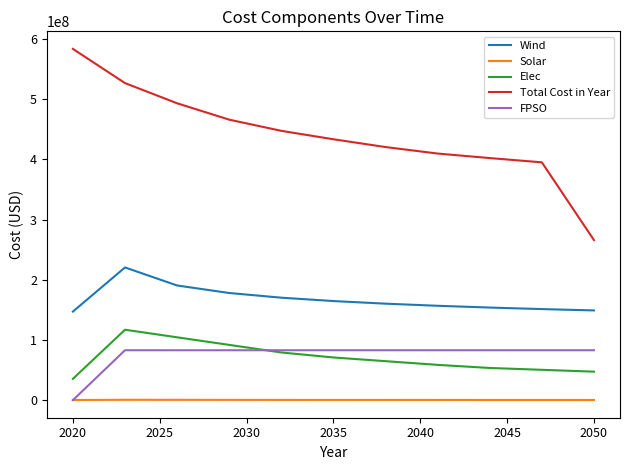

What is the maximum value shown in the chart?

583544338.6